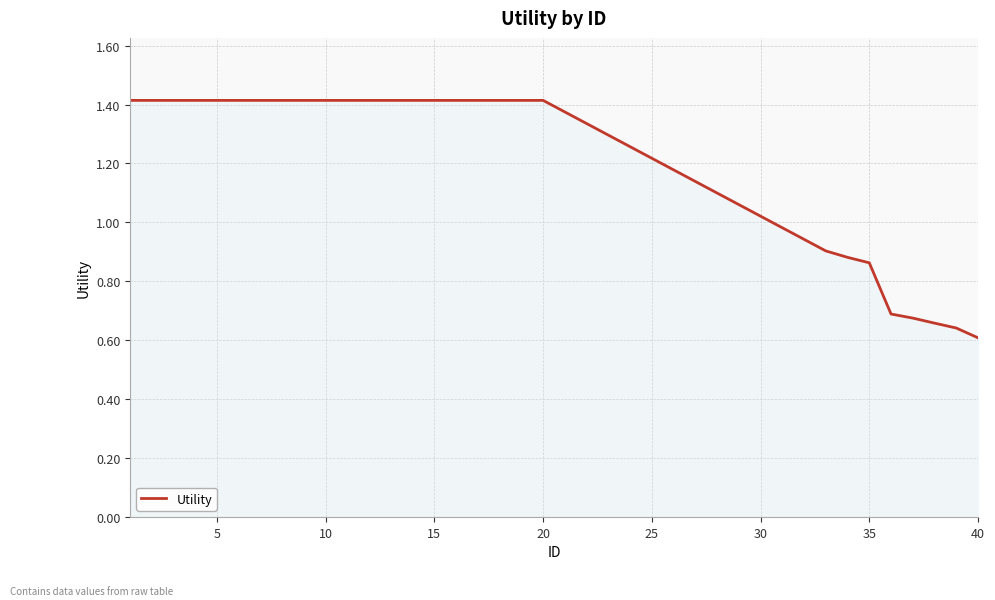

How many lines are shown in the chart?

1